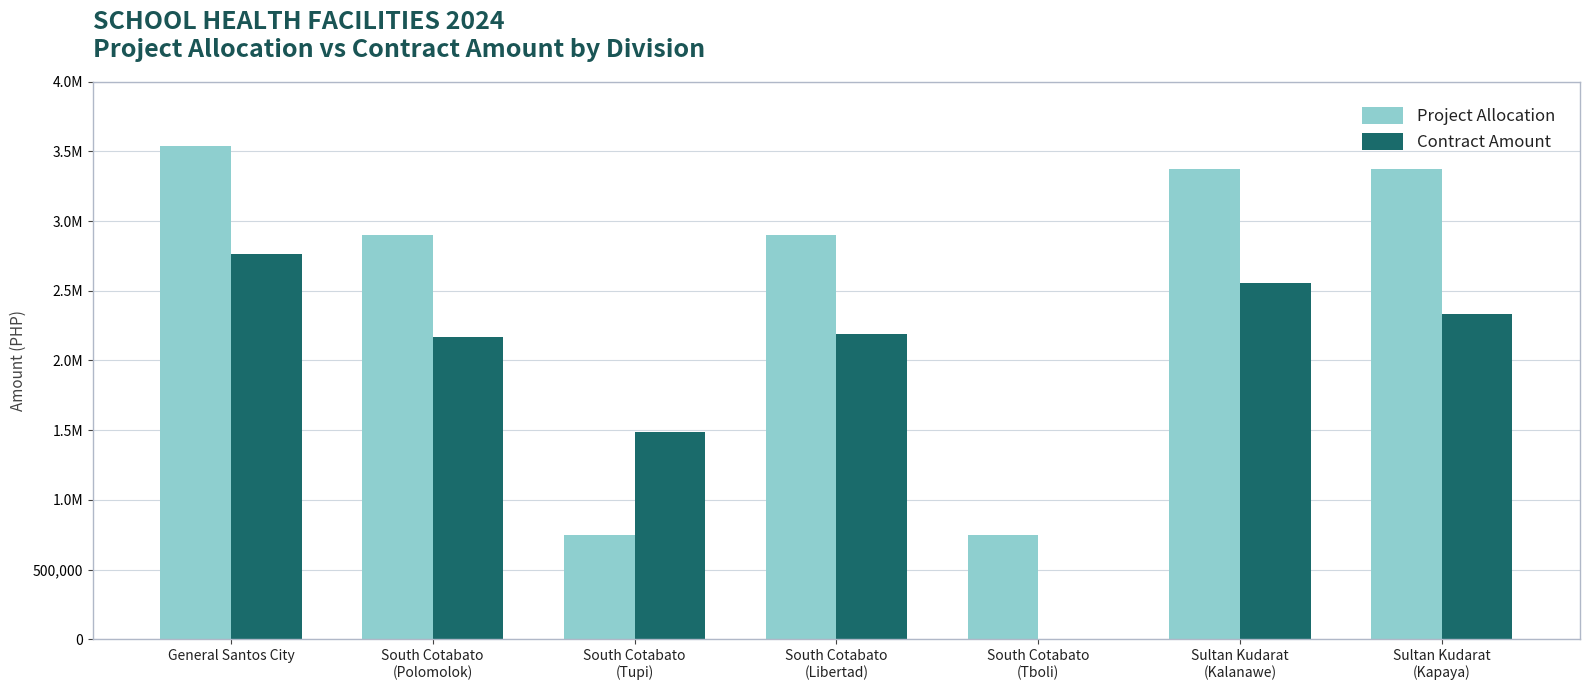

At how many categories does at least one series exceed 2602142?

5